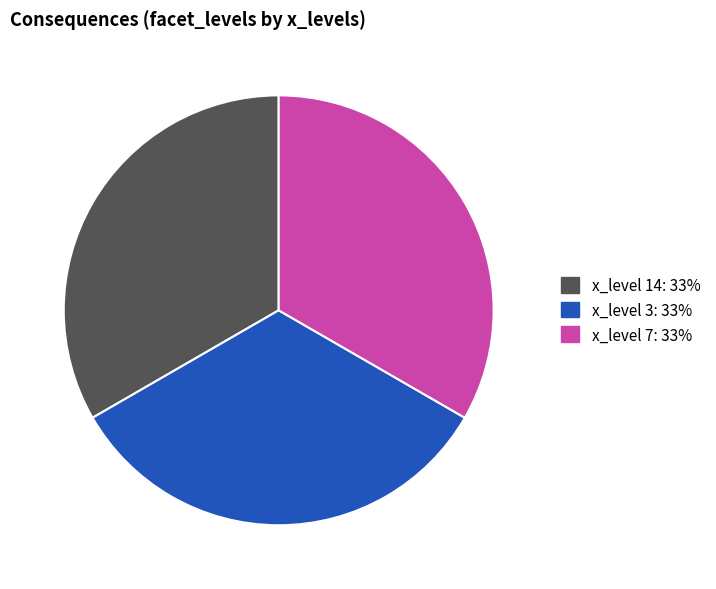

Does any single category account for the majority?

No